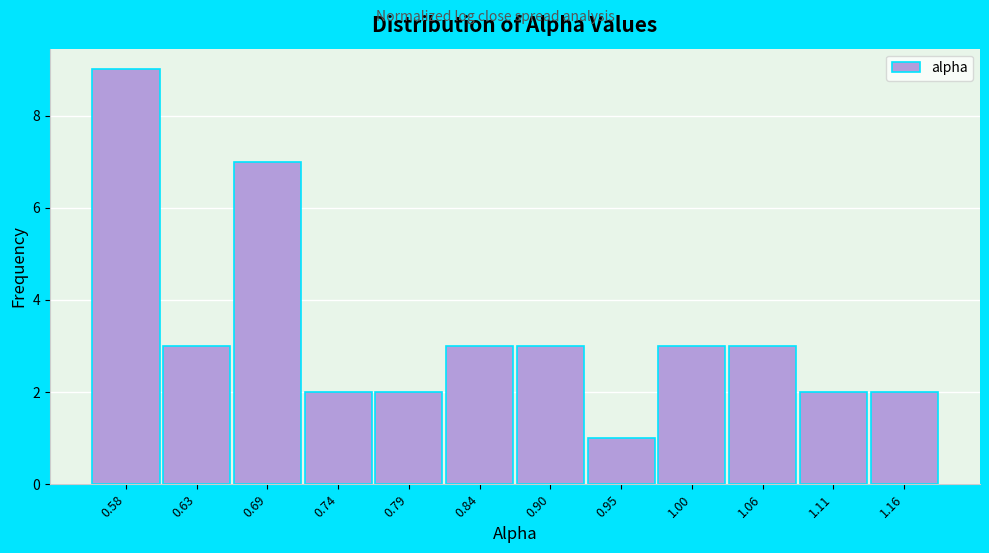

Reading left to right, extract all data points from this chart.

0.58=9	0.63=3	0.69=7	0.74=2	0.79=2	0.84=3	0.90=3	0.95=1	1.00=3	1.06=3	1.11=2	1.16=2